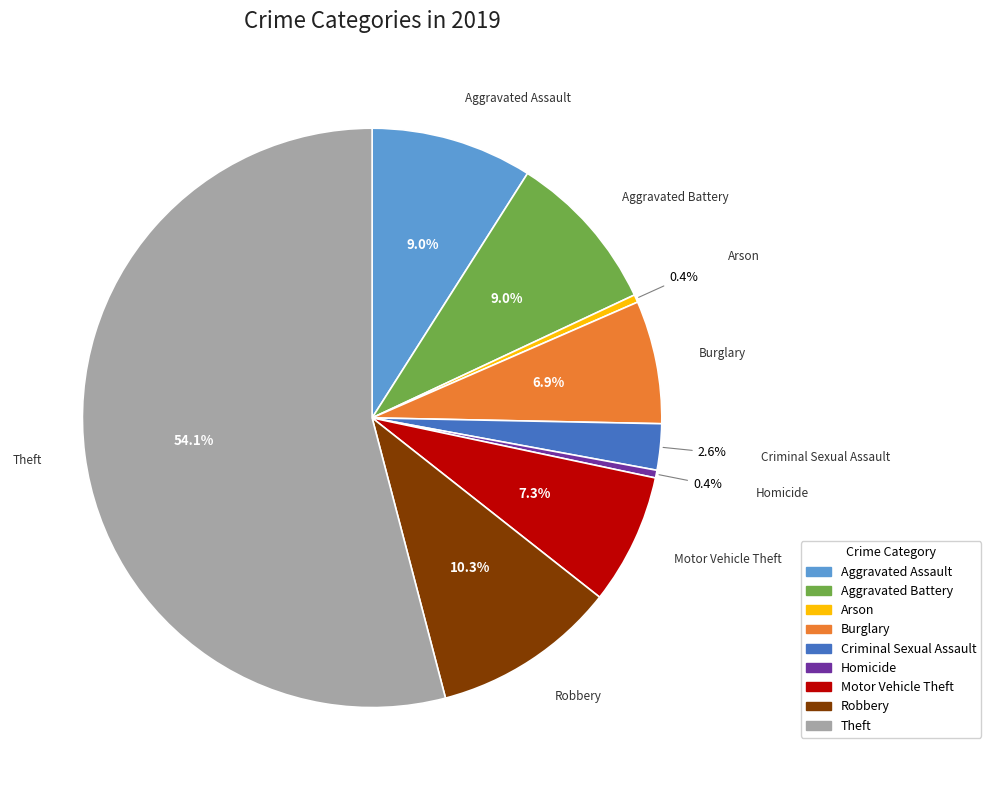

Is Homicide the majority of the pie?

No